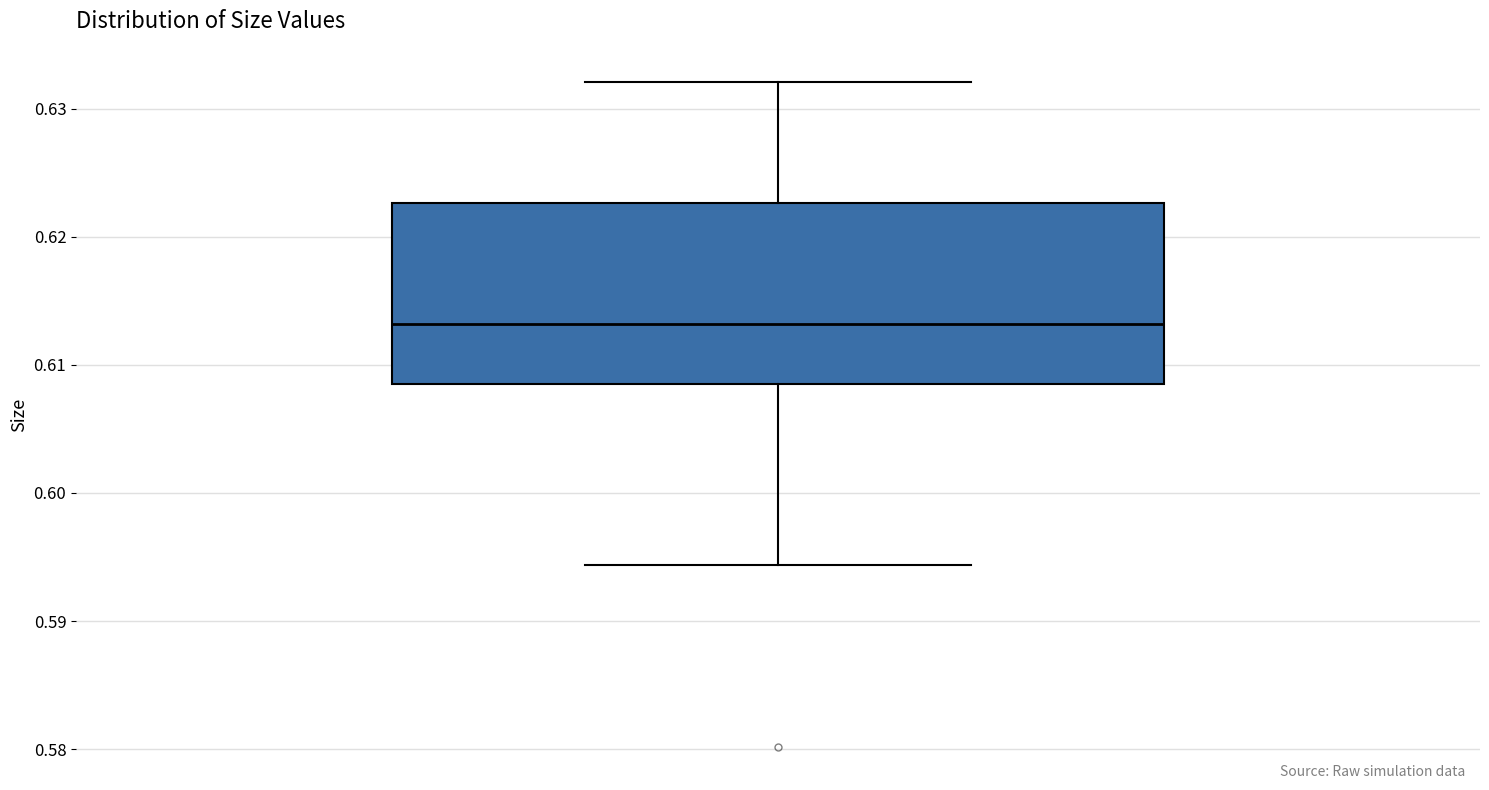

Read this box plot against the y-axis: the position of the median line, the range covered by the box, and the ends of both whiskers. The values are not printed on the chart, so give them approximately, as read against the axis.

median 0.613, box 0.608 to 0.623, whiskers 0.594 to 0.632